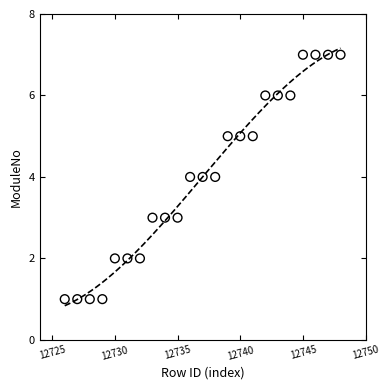

List the coordinates of all points as (X, Y) pairs, reading left to right.

(12726, 1)  (12727, 1)  (12728, 1)  (12729, 1)  (12730, 2)  (12731, 2)  (12732, 2)  (12733, 3)  (12734, 3)  (12735, 3)  (12736, 4)  (12737, 4)  (12738, 4)  (12739, 5)  (12740, 5)  (12741, 5)  (12742, 6)  (12743, 6)  (12744, 6)  (12745, 7)  (12746, 7)  (12747, 7)  (12748, 7)